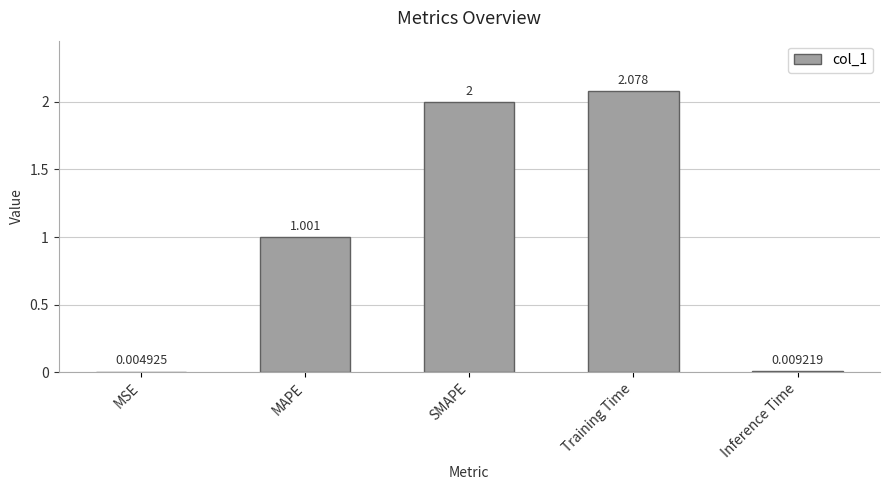

Count the number of data series in this chart.

1